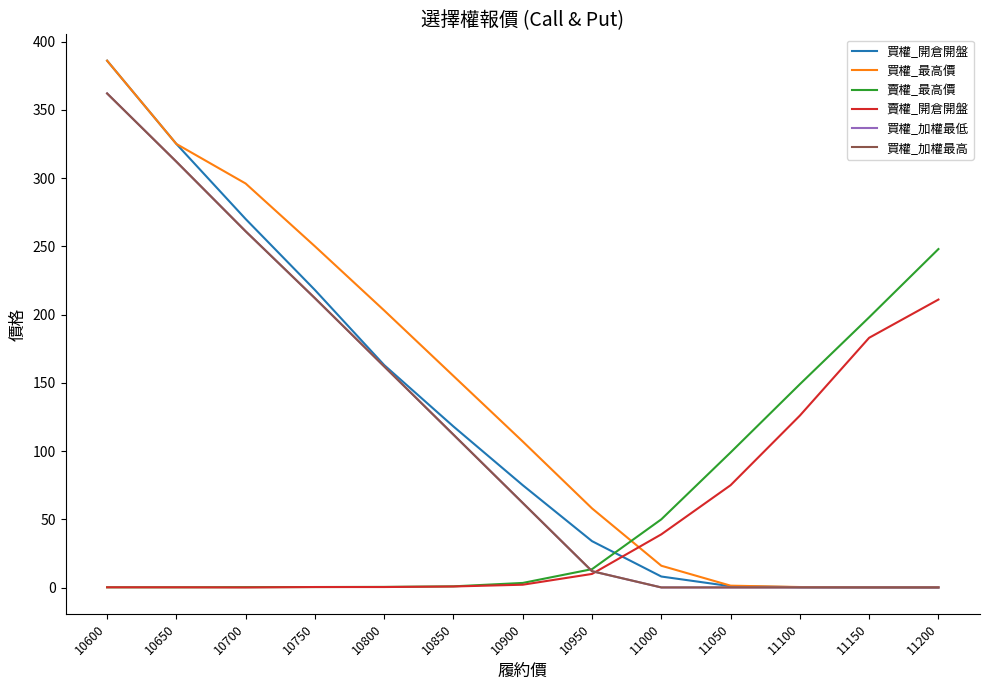

Reading left to right, what are all the values shown in this chart?

買權_開倉開盤: 10600=386.0	10650=325.0	10700=270.0	10750=218.0	10800=163.0	10850=118.0	10900=75.0	10950=34.0	11000=8.1	11050=1.0	11100=0.3	11150=0.2	11200=0.1
買權_最高價: 10600=386.0	10650=325.0	10700=296.0	10750=250.0	10800=203.0	10850=155.0	10900=107.0	10950=58.0	11000=16.0	11050=1.4	11100=0.4	11150=0.2	11200=0.2
賣權_最高價: 10600=0.2	10650=0.2	10700=0.3	10750=0.4	10800=0.5	10850=0.9	10900=3.4	10950=13.5	11000=50.0	11050=99.0	11100=149.0	11150=198.0	11200=248.0
賣權_開倉開盤: 10600=0.2	10650=0.2	10700=0.1	10750=0.4	10800=0.4	10850=0.8	10900=2.1	10950=10.0	11000=39.0	11050=75.0	11100=126.0	11150=183.0	11200=211.0
買權_加權最低: 10600=362.0	10650=312.0	10700=261.0	10750=212.0	10800=162.0	10850=112.0	10900=62.0	10950=12.0	11000=0.1	11050=0.1	11100=0.1	11150=0.1	11200=0.1
買權_加權最高: 10600=362.0	10650=312.0	10700=261.0	10750=212.0	10800=162.0	10850=112.0	10900=62.0	10950=12.0	11000=0.1	11050=0.1	11100=0.1	11150=0.1	11200=0.1